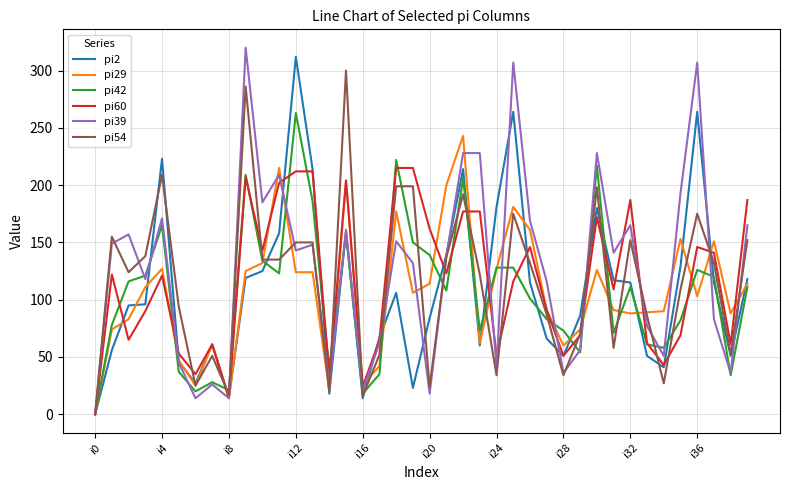

After their last crossing, which series has the higher values: pi39 or pi2?

pi39